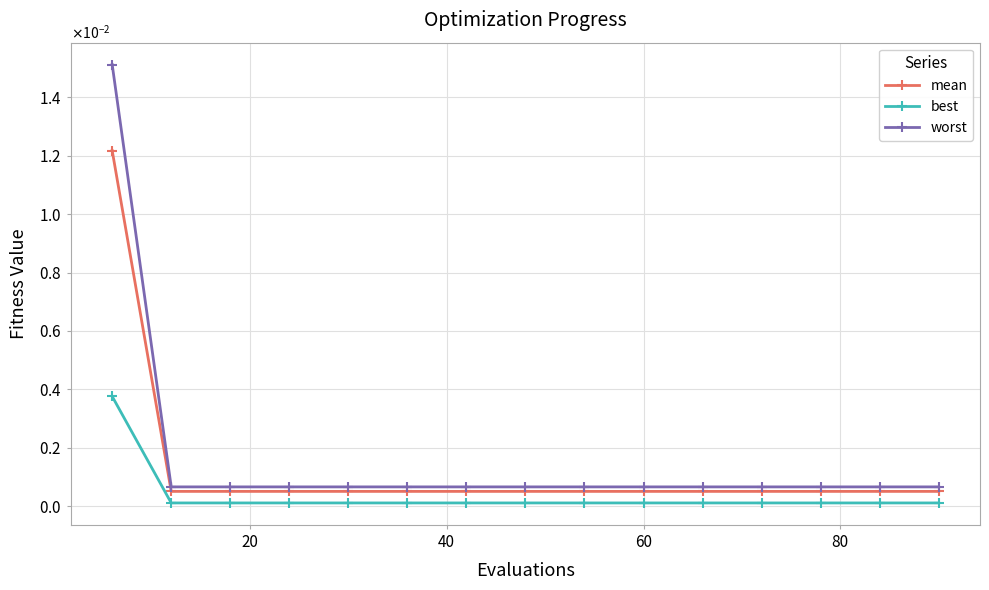

Is this an area chart (filled region under the line)?

No